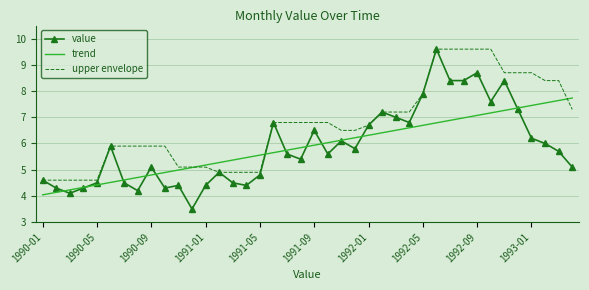

What is the lowest value of the trend series?

4.0